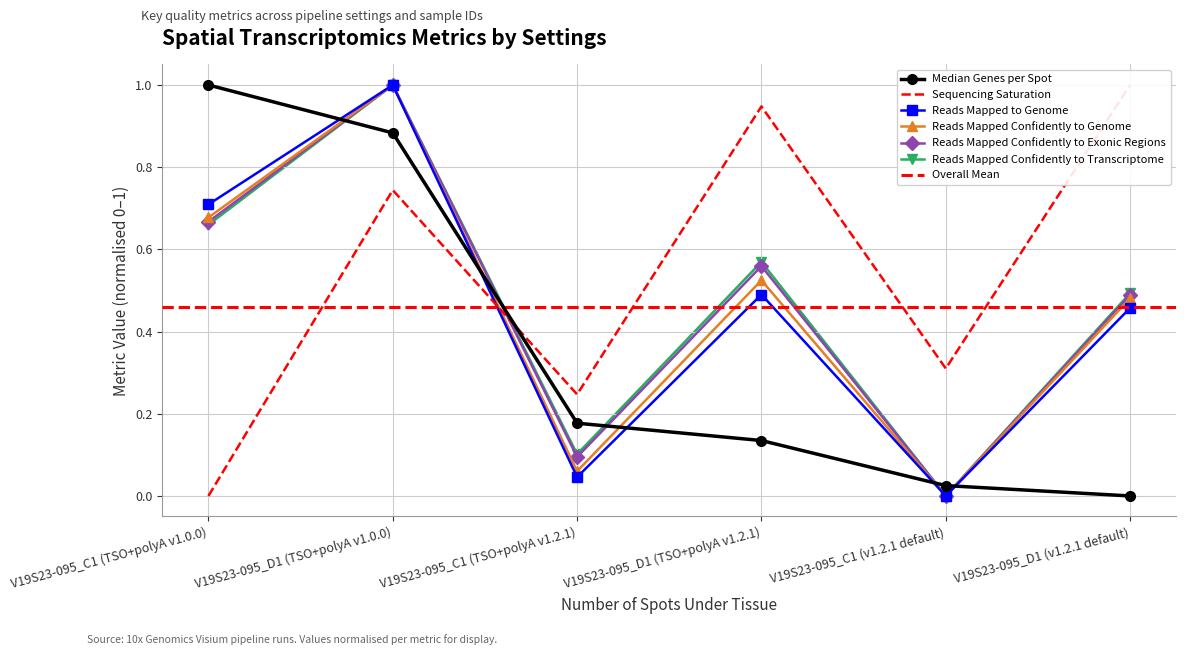

True or false: Reads Mapped Confidently to Genome and Reads Mapped to Genome cross at least once.

False